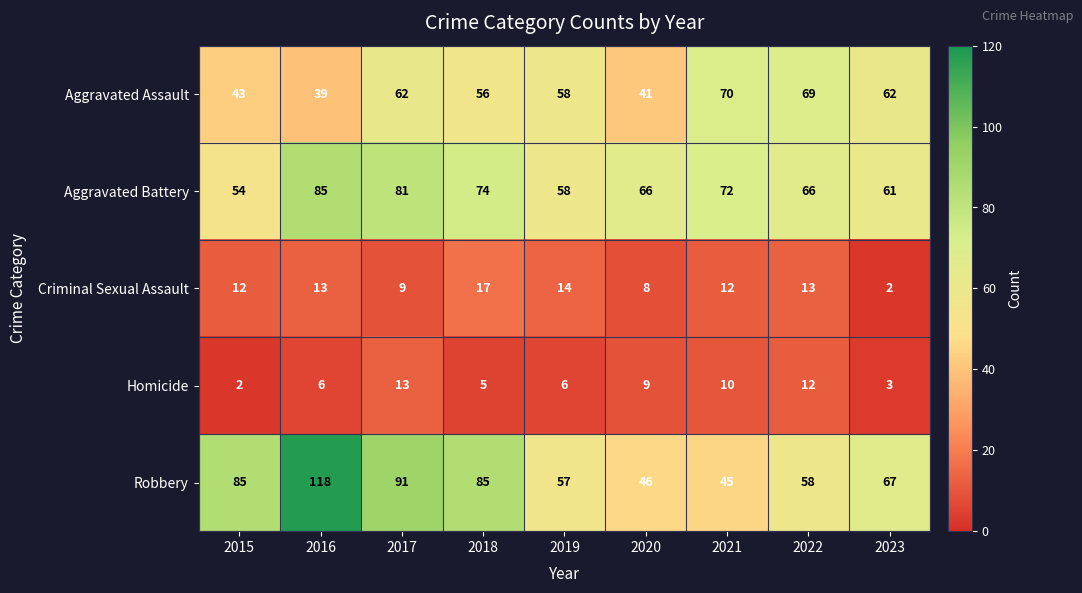

What is the sum of the Robbery values at 2021 and 2020?

91